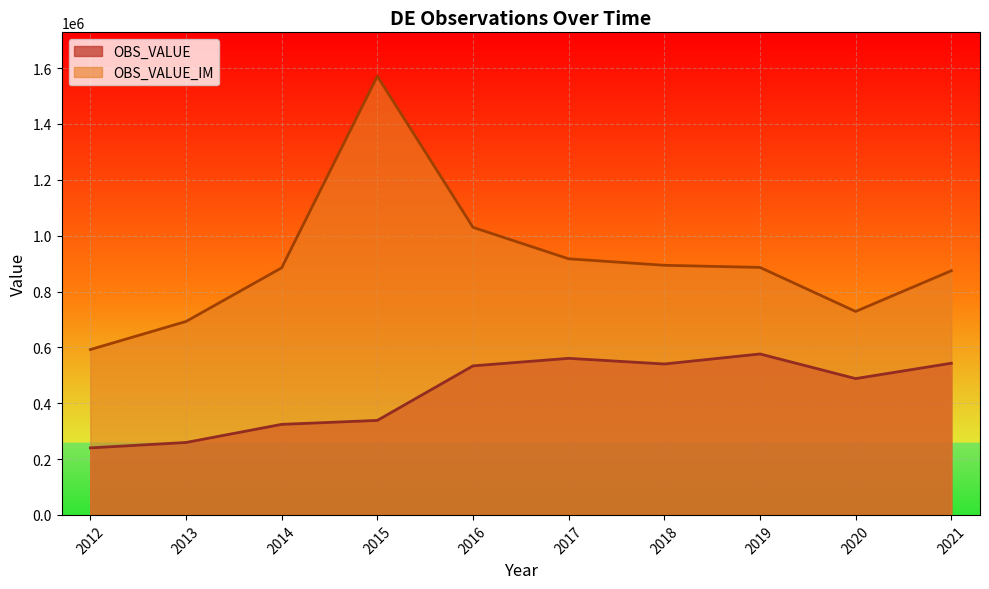

Which series has the largest total across all categories?

OBS_VALUE_IM